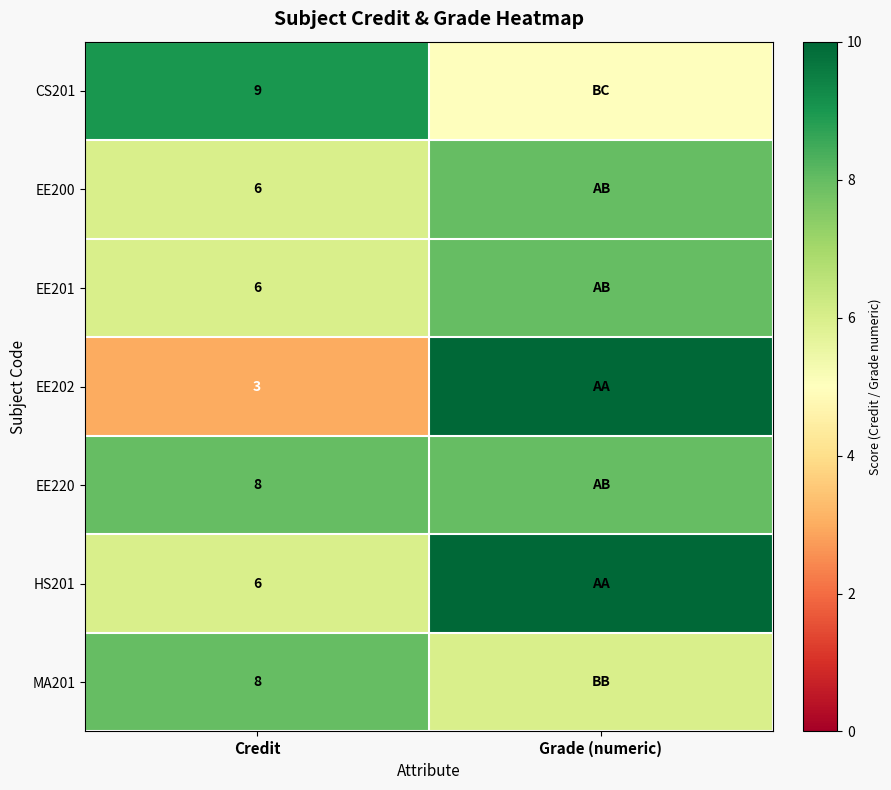

Is it true that CS201 equals 13 at Credit?

False